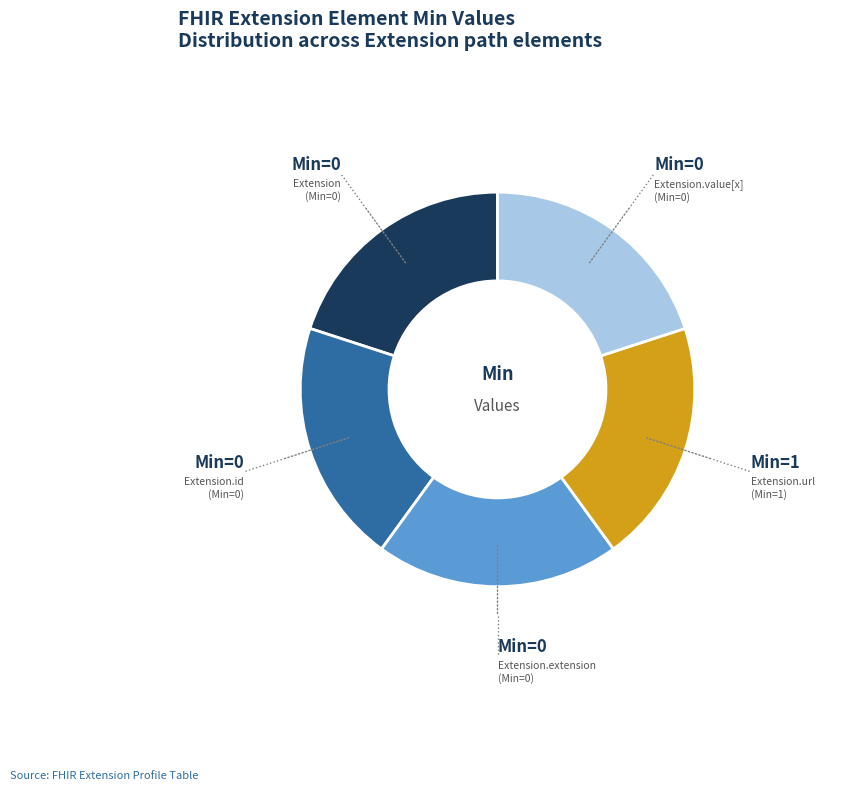

Count the number of slices in the pie.

5